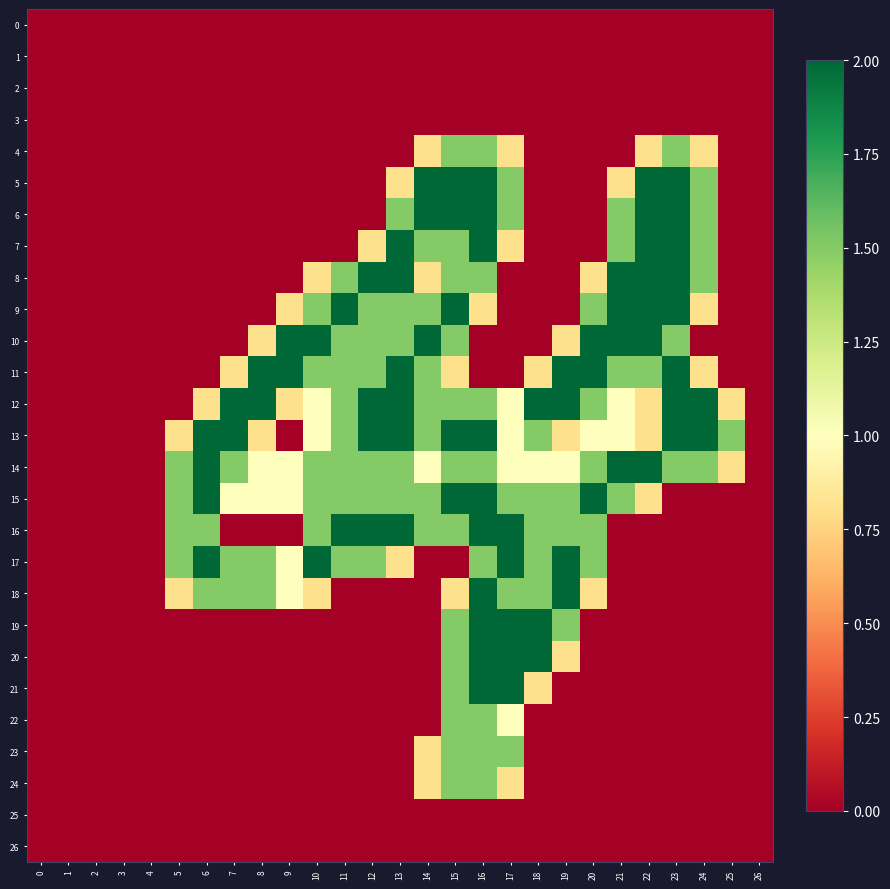

Reading right to left, what are all the values shown in this chart?

0: 26=0.0	25=0.0	24=0.0	23=0.0	22=0.0	21=0.0	20=0.0	19=0.0	18=0.0	17=0.0	16=0.0	15=0.0	14=0.0	13=0.0	12=0.0	11=0.0	10=0.0	9=0.0	8=0.0	7=0.0	6=0.0	5=0.0	4=0.0	3=0.0	2=0.0	1=0.0	0=0.0
1: 26=0.0	25=0.0	24=0.0	23=0.0	22=0.0	21=0.0	20=0.0	19=0.0	18=0.0	17=0.0	16=0.0	15=0.0	14=0.0	13=0.0	12=0.0	11=0.0	10=0.0	9=0.0	8=0.0	7=0.0	6=0.0	5=0.0	4=0.0	3=0.0	2=0.0	1=0.0	0=0.0
2: 26=0.0	25=0.0	24=0.0	23=0.0	22=0.0	21=0.0	20=0.0	19=0.0	18=0.0	17=0.0	16=0.0	15=0.0	14=0.0	13=0.0	12=0.0	11=0.0	10=0.0	9=0.0	8=0.0	7=0.0	6=0.0	5=0.0	4=0.0	3=0.0	2=0.0	1=0.0	0=0.0
3: 26=0.0	25=0.0	24=0.0	23=0.0	22=0.0	21=0.0	20=0.0	19=0.0	18=0.0	17=0.0	16=0.0	15=0.0	14=0.0	13=0.0	12=0.0	11=0.0	10=0.0	9=0.0	8=0.0	7=0.0	6=0.0	5=0.0	4=0.0	3=0.0	2=0.0	1=0.0	0=0.0
4: 26=0.0	25=0.0	24=0.8	23=1.5	22=0.8	21=0.0	20=0.0	19=0.0	18=0.0	17=0.8	16=1.5	15=1.5	14=0.8	13=0.0	12=0.0	11=0.0	10=0.0	9=0.0	8=0.0	7=0.0	6=0.0	5=0.0	4=0.0	3=0.0	2=0.0	1=0.0	0=0.0
5: 26=0.0	25=0.0	24=1.5	23=2.0	22=2.0	21=0.8	20=0.0	19=0.0	18=0.0	17=1.5	16=2.0	15=2.0	14=2.0	13=0.8	12=0.0	11=0.0	10=0.0	9=0.0	8=0.0	7=0.0	6=0.0	5=0.0	4=0.0	3=0.0	2=0.0	1=0.0	0=0.0
6: 26=0.0	25=0.0	24=1.5	23=2.0	22=2.0	21=1.5	20=0.0	19=0.0	18=0.0	17=1.5	16=2.0	15=2.0	14=2.0	13=1.5	12=0.0	11=0.0	10=0.0	9=0.0	8=0.0	7=0.0	6=0.0	5=0.0	4=0.0	3=0.0	2=0.0	1=0.0	0=0.0
7: 26=0.0	25=0.0	24=1.5	23=2.0	22=2.0	21=1.5	20=0.0	19=0.0	18=0.0	17=0.8	16=2.0	15=1.5	14=1.5	13=2.0	12=0.8	11=0.0	10=0.0	9=0.0	8=0.0	7=0.0	6=0.0	5=0.0	4=0.0	3=0.0	2=0.0	1=0.0	0=0.0
8: 26=0.0	25=0.0	24=1.5	23=2.0	22=2.0	21=2.0	20=0.8	19=0.0	18=0.0	17=0.0	16=1.5	15=1.5	14=0.8	13=2.0	12=2.0	11=1.5	10=0.8	9=0.0	8=0.0	7=0.0	6=0.0	5=0.0	4=0.0	3=0.0	2=0.0	1=0.0	0=0.0
9: 26=0.0	25=0.0	24=0.8	23=2.0	22=2.0	21=2.0	20=1.5	19=0.0	18=0.0	17=0.0	16=0.8	15=2.0	14=1.5	13=1.5	12=1.5	11=2.0	10=1.5	9=0.8	8=0.0	7=0.0	6=0.0	5=0.0	4=0.0	3=0.0	2=0.0	1=0.0	0=0.0
10: 26=0.0	25=0.0	24=0.0	23=1.5	22=2.0	21=2.0	20=2.0	19=0.8	18=0.0	17=0.0	16=0.0	15=1.5	14=2.0	13=1.5	12=1.5	11=1.5	10=2.0	9=2.0	8=0.8	7=0.0	6=0.0	5=0.0	4=0.0	3=0.0	2=0.0	1=0.0	0=0.0
11: 26=0.0	25=0.0	24=0.8	23=2.0	22=1.5	21=1.5	20=2.0	19=2.0	18=0.8	17=0.0	16=0.0	15=0.8	14=1.5	13=2.0	12=1.5	11=1.5	10=1.5	9=2.0	8=2.0	7=0.8	6=0.0	5=0.0	4=0.0	3=0.0	2=0.0	1=0.0	0=0.0
12: 26=0.0	25=0.8	24=2.0	23=2.0	22=0.8	21=1.0	20=1.5	19=2.0	18=2.0	17=1.0	16=1.5	15=1.5	14=1.5	13=2.0	12=2.0	11=1.5	10=1.0	9=0.8	8=2.0	7=2.0	6=0.8	5=0.0	4=0.0	3=0.0	2=0.0	1=0.0	0=0.0
13: 26=0.0	25=1.5	24=2.0	23=2.0	22=0.8	21=1.0	20=1.0	19=0.8	18=1.5	17=1.0	16=2.0	15=2.0	14=1.5	13=2.0	12=2.0	11=1.5	10=1.0	9=0.0	8=0.8	7=2.0	6=2.0	5=0.8	4=0.0	3=0.0	2=0.0	1=0.0	0=0.0
14: 26=0.0	25=0.8	24=1.5	23=1.5	22=2.0	21=2.0	20=1.5	19=1.0	18=1.0	17=1.0	16=1.5	15=1.5	14=1.0	13=1.5	12=1.5	11=1.5	10=1.5	9=1.0	8=1.0	7=1.5	6=2.0	5=1.5	4=0.0	3=0.0	2=0.0	1=0.0	0=0.0
15: 26=0.0	25=0.0	24=0.0	23=0.0	22=0.8	21=1.5	20=2.0	19=1.5	18=1.5	17=1.5	16=2.0	15=2.0	14=1.5	13=1.5	12=1.5	11=1.5	10=1.5	9=1.0	8=1.0	7=1.0	6=2.0	5=1.5	4=0.0	3=0.0	2=0.0	1=0.0	0=0.0
16: 26=0.0	25=0.0	24=0.0	23=0.0	22=0.0	21=0.0	20=1.5	19=1.5	18=1.5	17=2.0	16=2.0	15=1.5	14=1.5	13=2.0	12=2.0	11=2.0	10=1.5	9=0.0	8=0.0	7=0.0	6=1.5	5=1.5	4=0.0	3=0.0	2=0.0	1=0.0	0=0.0
17: 26=0.0	25=0.0	24=0.0	23=0.0	22=0.0	21=0.0	20=1.5	19=2.0	18=1.5	17=2.0	16=1.5	15=0.0	14=0.0	13=0.8	12=1.5	11=1.5	10=2.0	9=1.0	8=1.5	7=1.5	6=2.0	5=1.5	4=0.0	3=0.0	2=0.0	1=0.0	0=0.0
18: 26=0.0	25=0.0	24=0.0	23=0.0	22=0.0	21=0.0	20=0.8	19=2.0	18=1.5	17=1.5	16=2.0	15=0.8	14=0.0	13=0.0	12=0.0	11=0.0	10=0.8	9=1.0	8=1.5	7=1.5	6=1.5	5=0.8	4=0.0	3=0.0	2=0.0	1=0.0	0=0.0
19: 26=0.0	25=0.0	24=0.0	23=0.0	22=0.0	21=0.0	20=0.0	19=1.5	18=2.0	17=2.0	16=2.0	15=1.5	14=0.0	13=0.0	12=0.0	11=0.0	10=0.0	9=0.0	8=0.0	7=0.0	6=0.0	5=0.0	4=0.0	3=0.0	2=0.0	1=0.0	0=0.0
20: 26=0.0	25=0.0	24=0.0	23=0.0	22=0.0	21=0.0	20=0.0	19=0.8	18=2.0	17=2.0	16=2.0	15=1.5	14=0.0	13=0.0	12=0.0	11=0.0	10=0.0	9=0.0	8=0.0	7=0.0	6=0.0	5=0.0	4=0.0	3=0.0	2=0.0	1=0.0	0=0.0
21: 26=0.0	25=0.0	24=0.0	23=0.0	22=0.0	21=0.0	20=0.0	19=0.0	18=0.8	17=2.0	16=2.0	15=1.5	14=0.0	13=0.0	12=0.0	11=0.0	10=0.0	9=0.0	8=0.0	7=0.0	6=0.0	5=0.0	4=0.0	3=0.0	2=0.0	1=0.0	0=0.0
22: 26=0.0	25=0.0	24=0.0	23=0.0	22=0.0	21=0.0	20=0.0	19=0.0	18=0.0	17=1.0	16=1.5	15=1.5	14=0.0	13=0.0	12=0.0	11=0.0	10=0.0	9=0.0	8=0.0	7=0.0	6=0.0	5=0.0	4=0.0	3=0.0	2=0.0	1=0.0	0=0.0
23: 26=0.0	25=0.0	24=0.0	23=0.0	22=0.0	21=0.0	20=0.0	19=0.0	18=0.0	17=1.5	16=1.5	15=1.5	14=0.8	13=0.0	12=0.0	11=0.0	10=0.0	9=0.0	8=0.0	7=0.0	6=0.0	5=0.0	4=0.0	3=0.0	2=0.0	1=0.0	0=0.0
24: 26=0.0	25=0.0	24=0.0	23=0.0	22=0.0	21=0.0	20=0.0	19=0.0	18=0.0	17=0.8	16=1.5	15=1.5	14=0.8	13=0.0	12=0.0	11=0.0	10=0.0	9=0.0	8=0.0	7=0.0	6=0.0	5=0.0	4=0.0	3=0.0	2=0.0	1=0.0	0=0.0
25: 26=0.0	25=0.0	24=0.0	23=0.0	22=0.0	21=0.0	20=0.0	19=0.0	18=0.0	17=0.0	16=0.0	15=0.0	14=0.0	13=0.0	12=0.0	11=0.0	10=0.0	9=0.0	8=0.0	7=0.0	6=0.0	5=0.0	4=0.0	3=0.0	2=0.0	1=0.0	0=0.0
26: 26=0.0	25=0.0	24=0.0	23=0.0	22=0.0	21=0.0	20=0.0	19=0.0	18=0.0	17=0.0	16=0.0	15=0.0	14=0.0	13=0.0	12=0.0	11=0.0	10=0.0	9=0.0	8=0.0	7=0.0	6=0.0	5=0.0	4=0.0	3=0.0	2=0.0	1=0.0	0=0.0